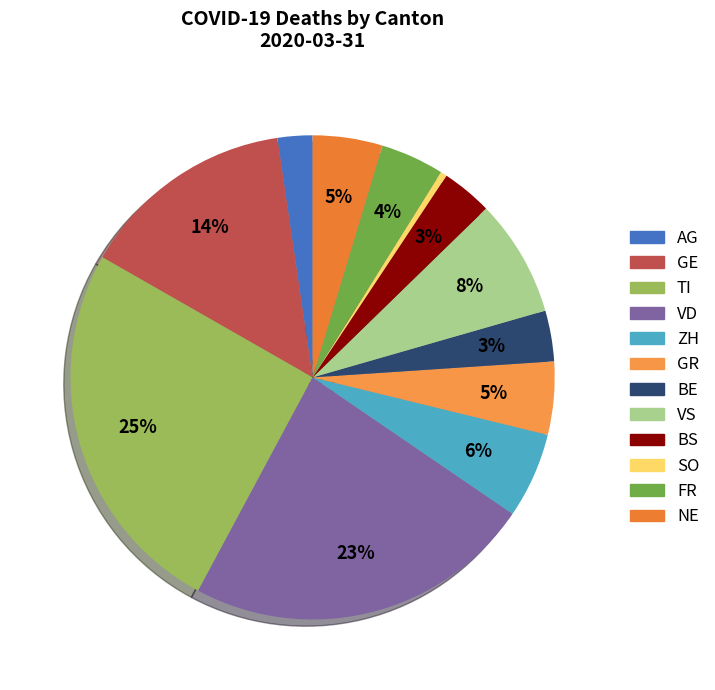

To the nearest percent, what portion does BE represent?

3%